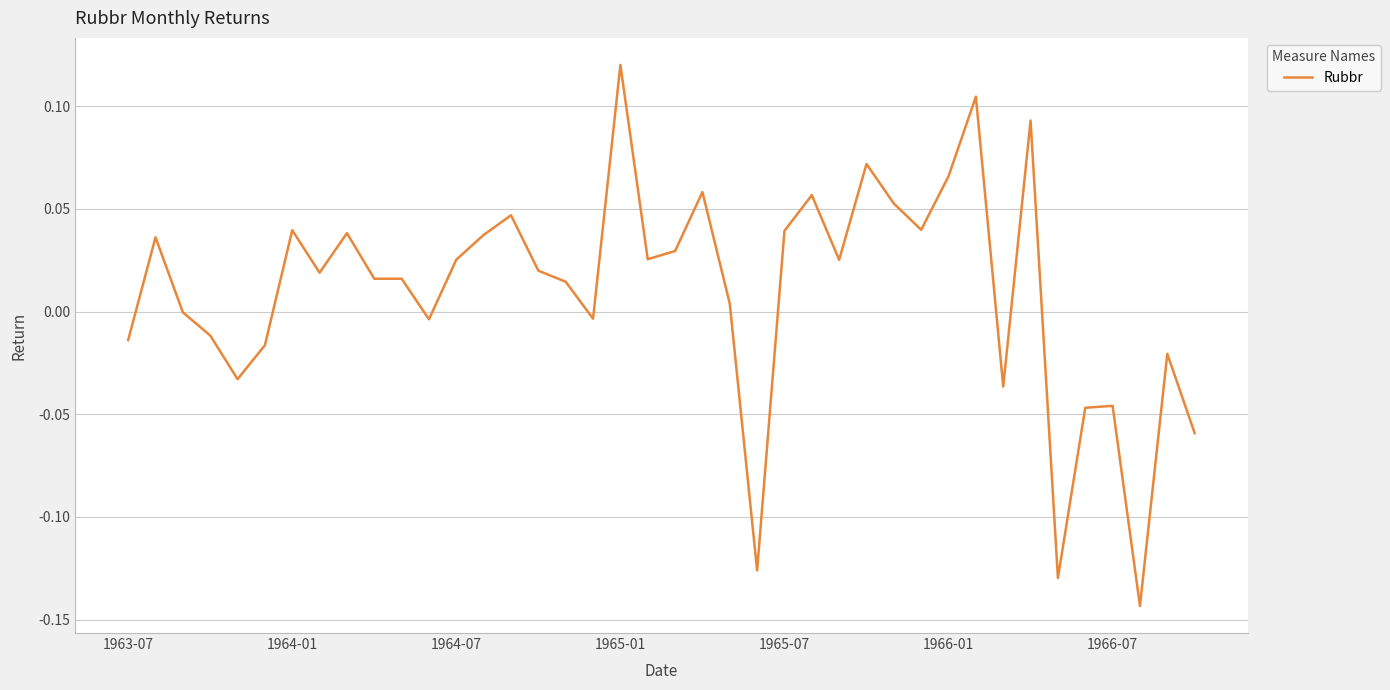

At which category does the chart reach its peak across all series?

1965-01